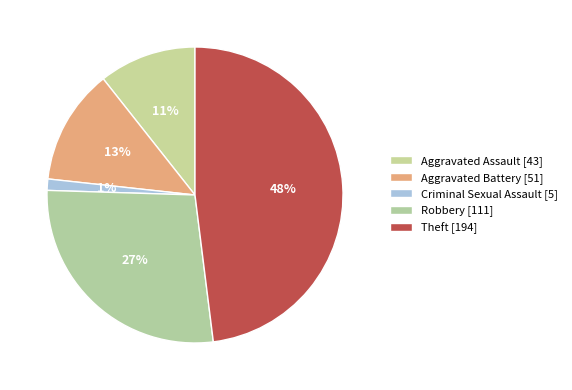

To the nearest percent, what is the average slice percentage?

20%